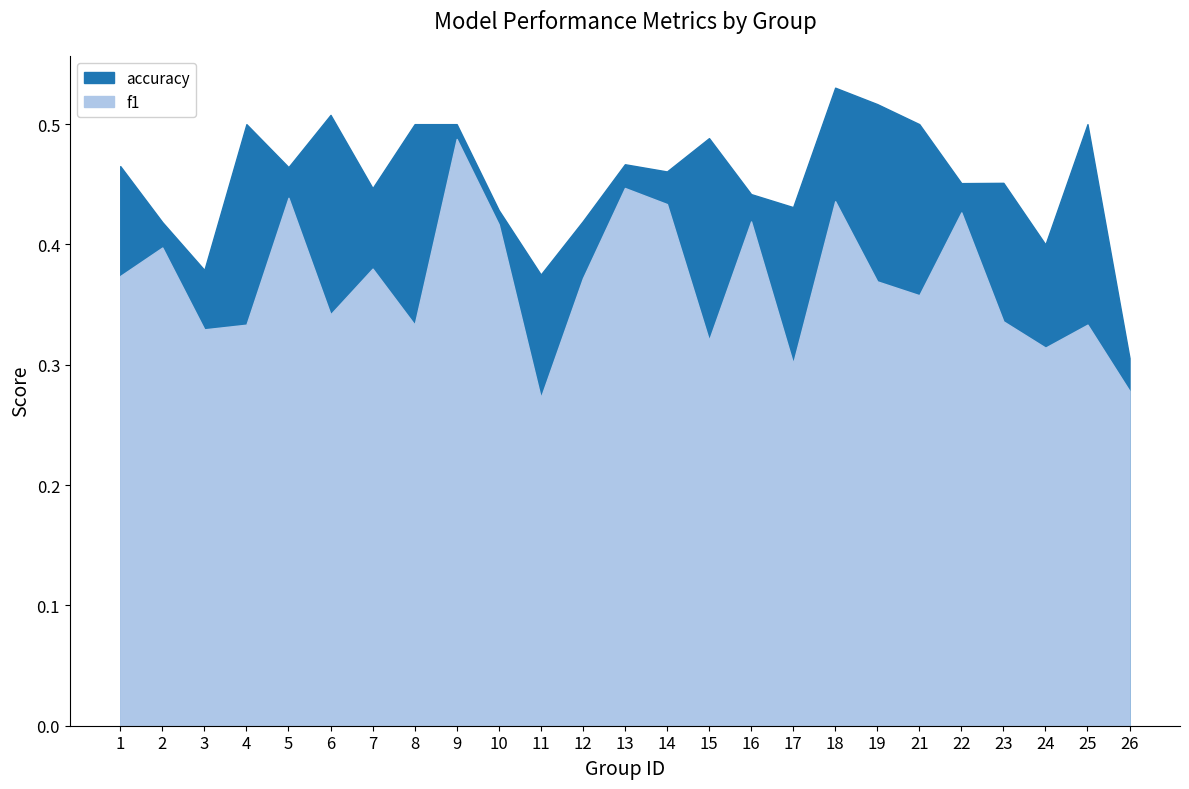

Does the chart display data point markers on the line(s)?

No